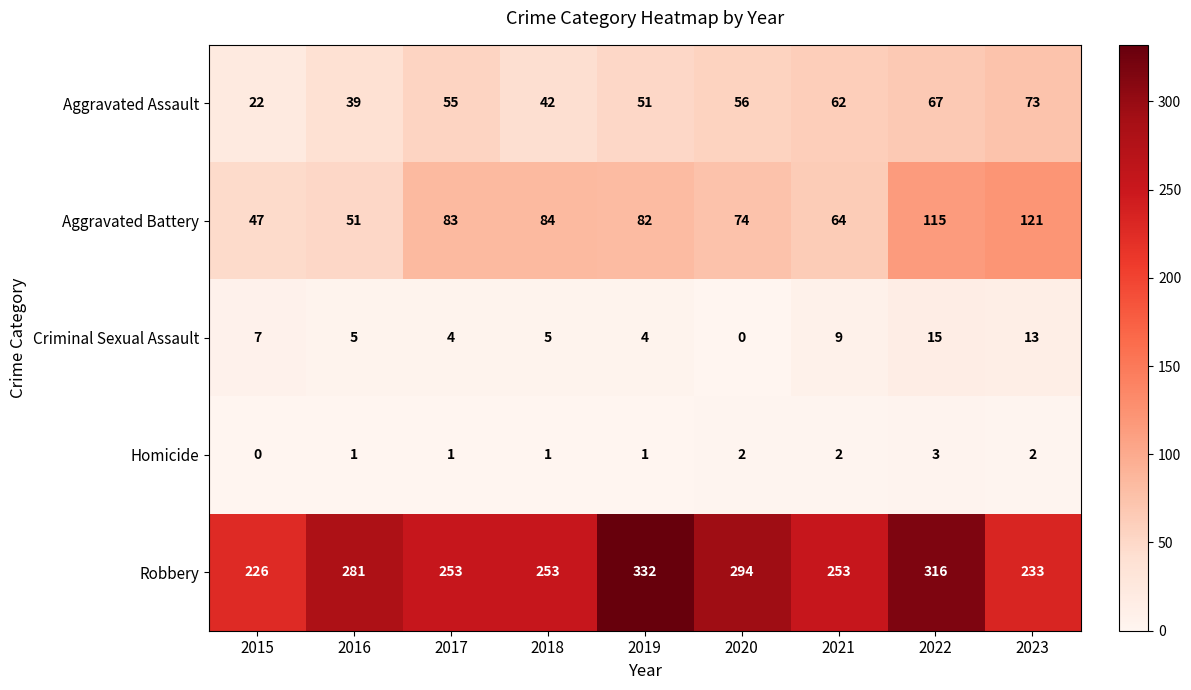

Which label corresponds to the largest value in the chart?

2019